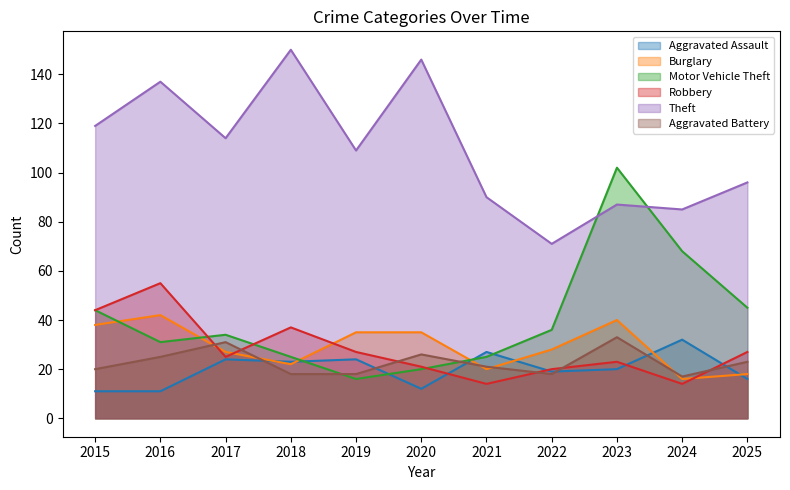

Reading left to right, extract all data points from this chart.

Aggravated Assault: 11	11	24	23	24	12	27	19	20	32	16
Burglary: 38	42	27	22	35	35	20	28	40	16	18
Motor Vehicle Theft: 44	31	34	25	16	20	25	36	102	68	45
Robbery: 44	55	25	37	27	21	14	20	23	14	27
Theft: 119	137	114	150	109	146	90	71	87	85	96
Aggravated Battery: 20	25	31	18	18	26	21	18	33	17	23